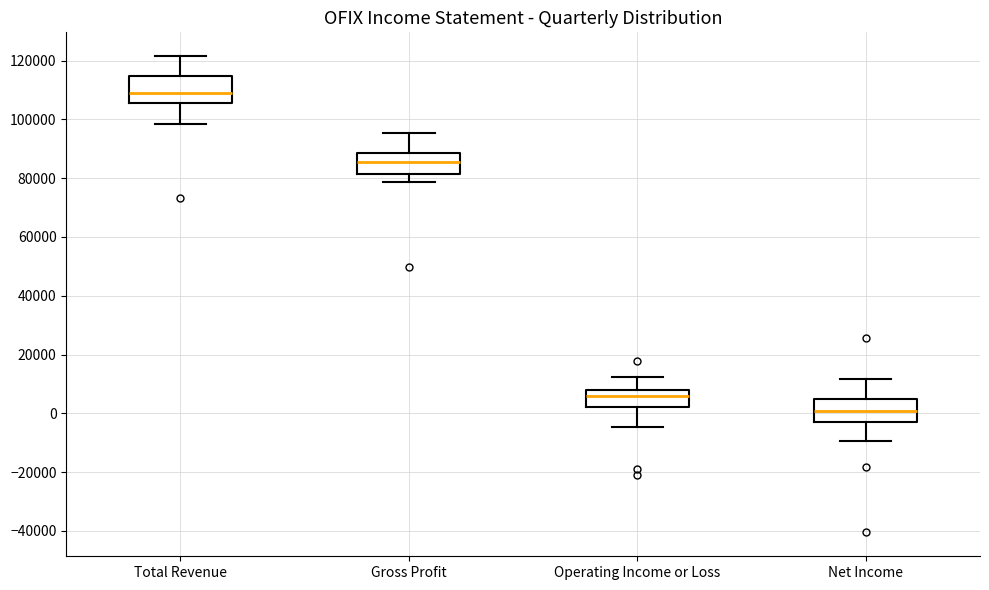

Which box has the highest median line?

Total Revenue